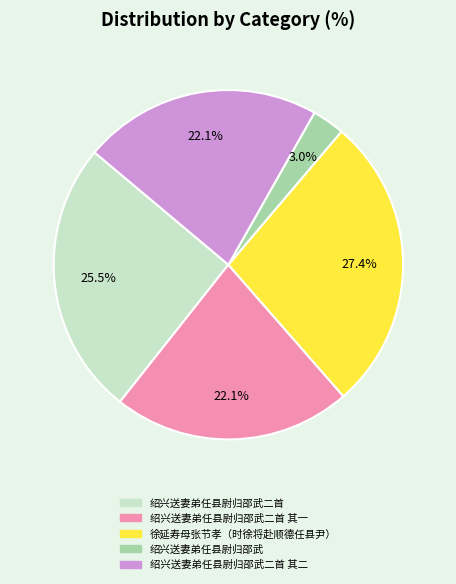

The 绍兴送妻弟任县尉归邵武二首 其一 slice represents 22% of the pie. True or false?

True